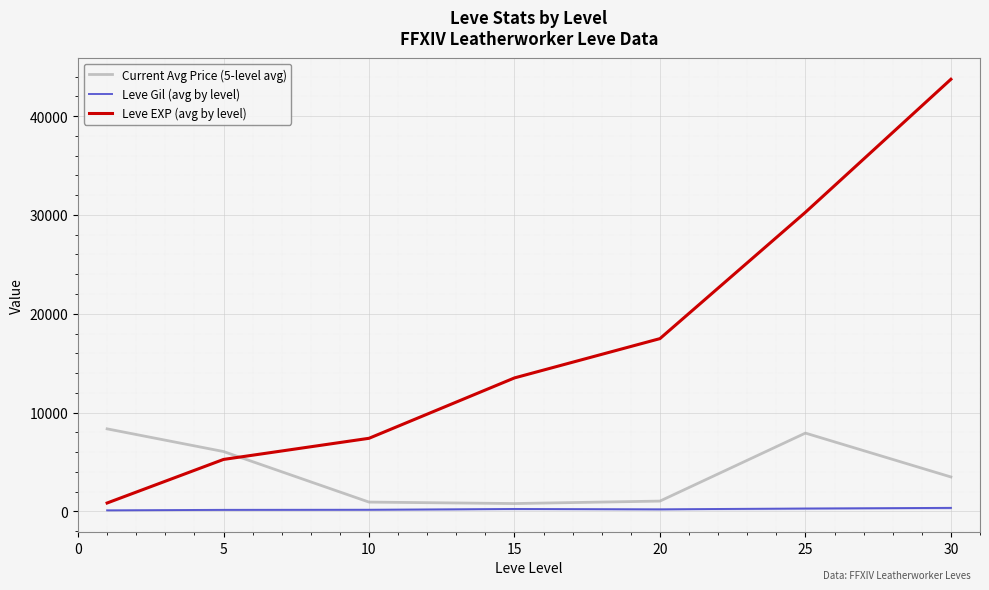

The value of Leve EXP (avg by level) at 20 is 24919.8. True or false?

False